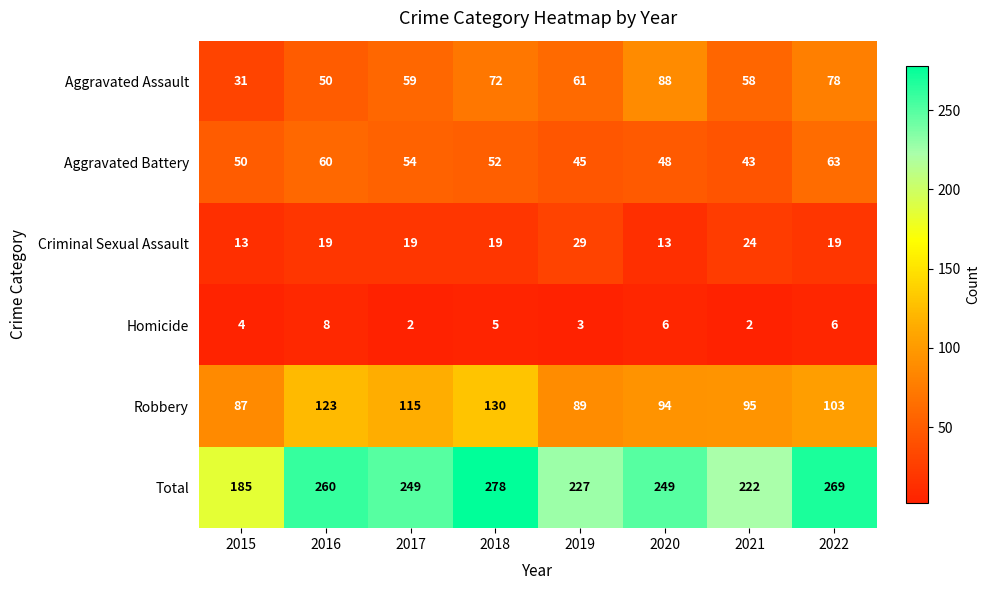

What is the sum of the Criminal Sexual Assault values at 2016 and 2022?

38